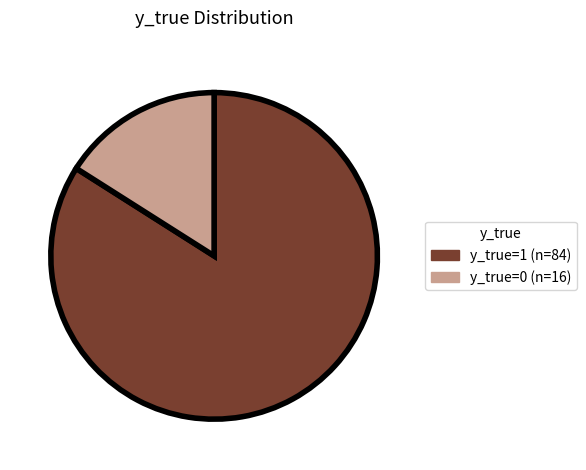

How many segments does this pie chart have?

2